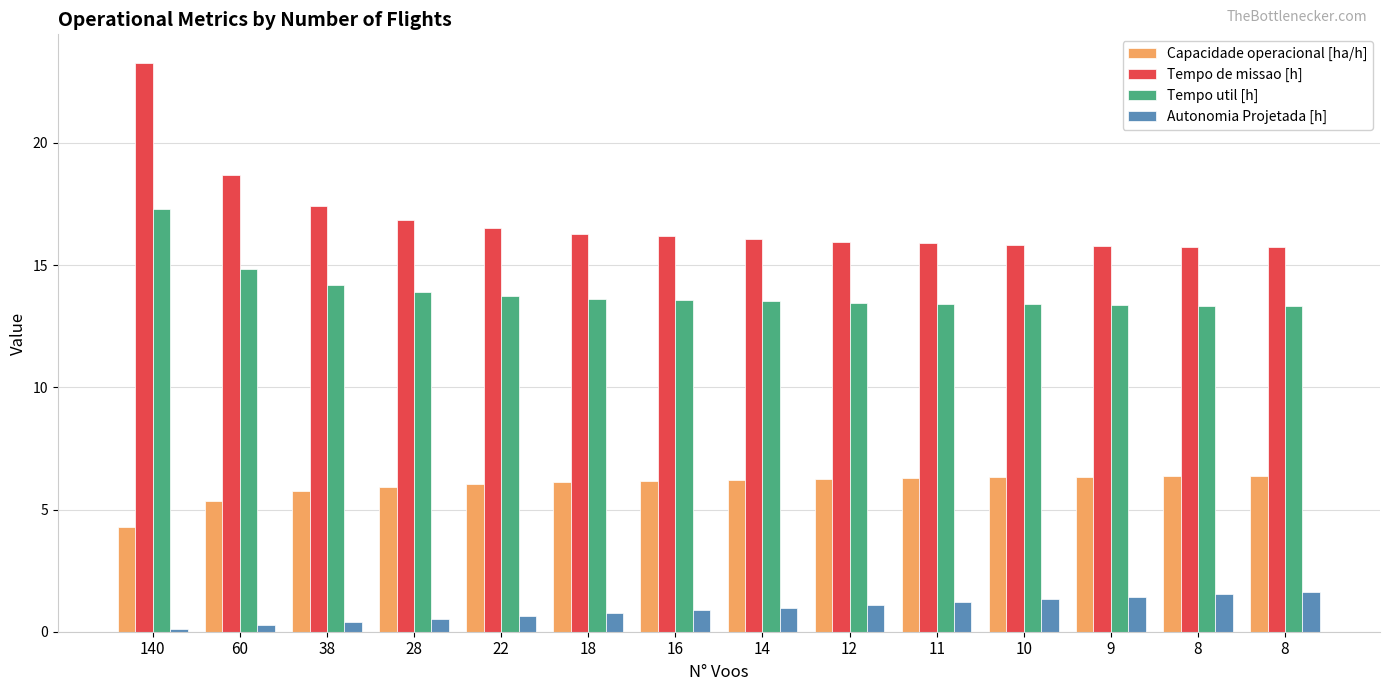

What is the sum of all Autonomia Projetada [h] values?

12.8